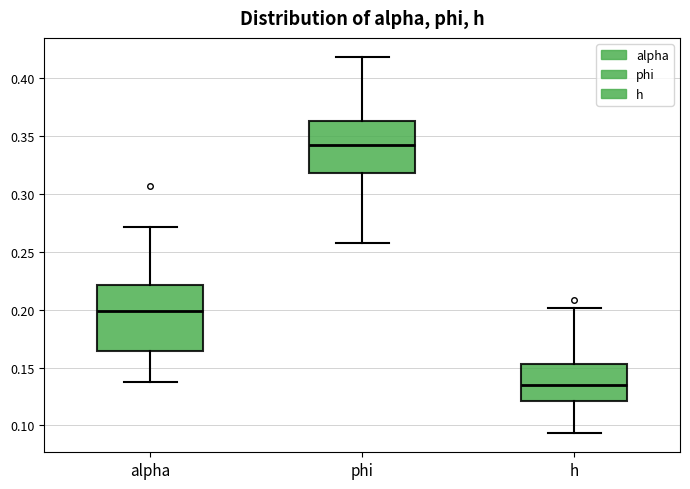

Which box has the highest median line?

phi